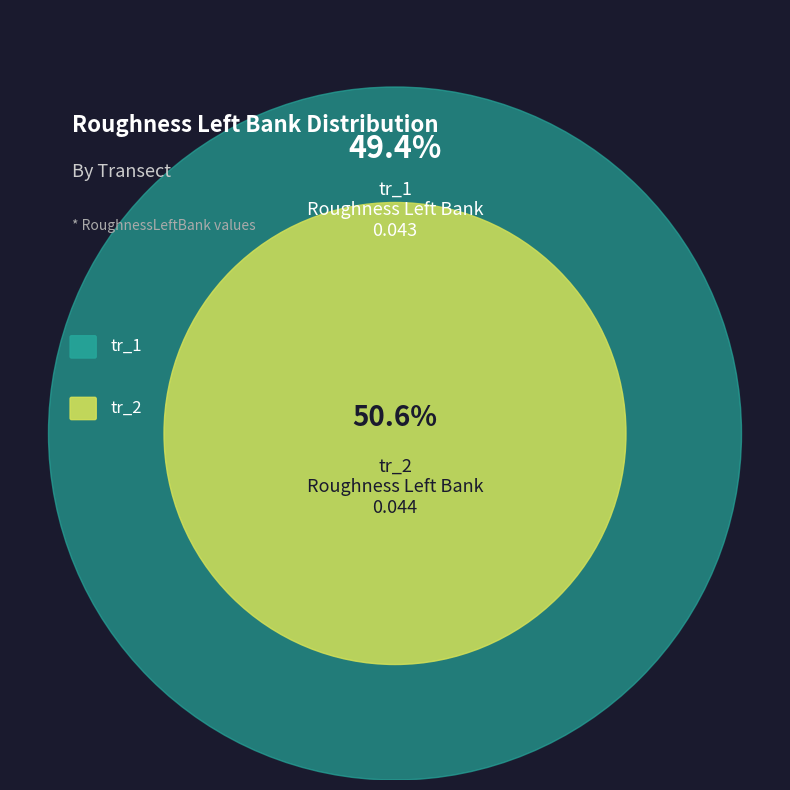

What percentage is NOT represented by tr_1?

50.6%